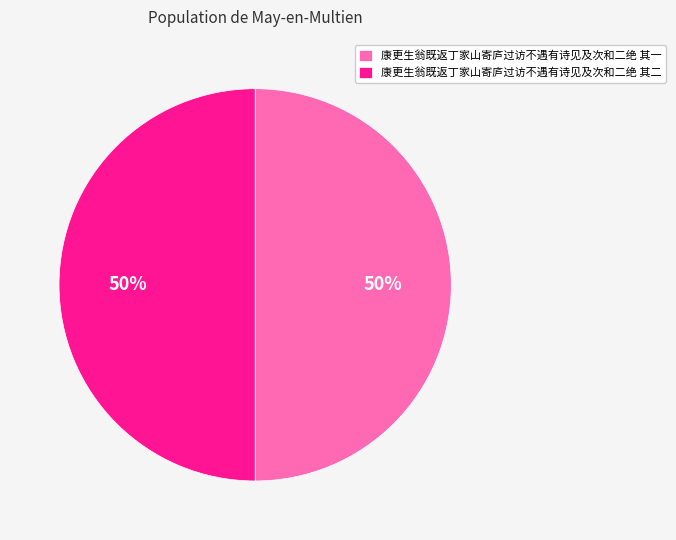

Approximately how many times larger is the value at 康更生翁既返丁家山寄庐过访不遇有诗见及次和二绝 其一 compared to 康更生翁既返丁家山寄庐过访不遇有诗见及次和二绝 其二?

1.0